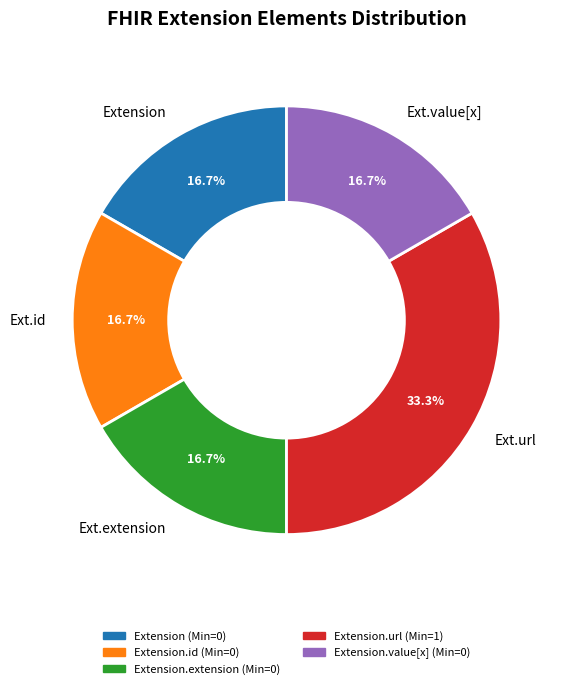

To the nearest percent, what is the average slice percentage?

20%